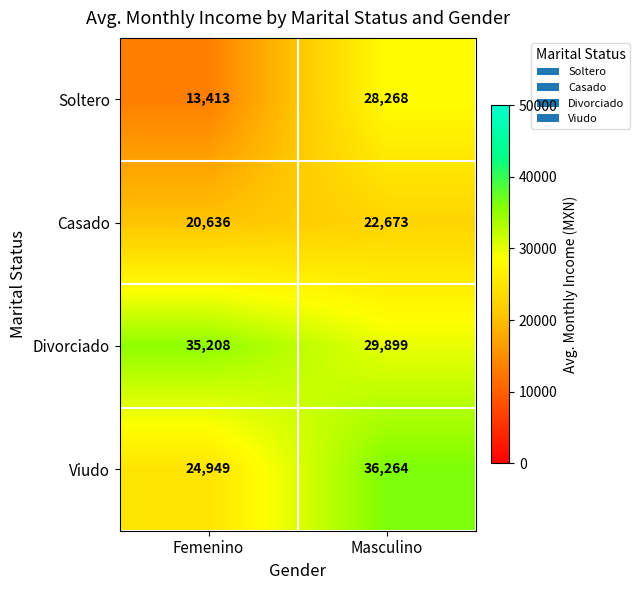

Reading left to right, transcribe all the data shown in this chart.

Soltero: Femenino=13413	Masculino=28268
Casado: Femenino=20636	Masculino=22673
Divorciado: Femenino=35208	Masculino=29899
Viudo: Femenino=24949	Masculino=36264